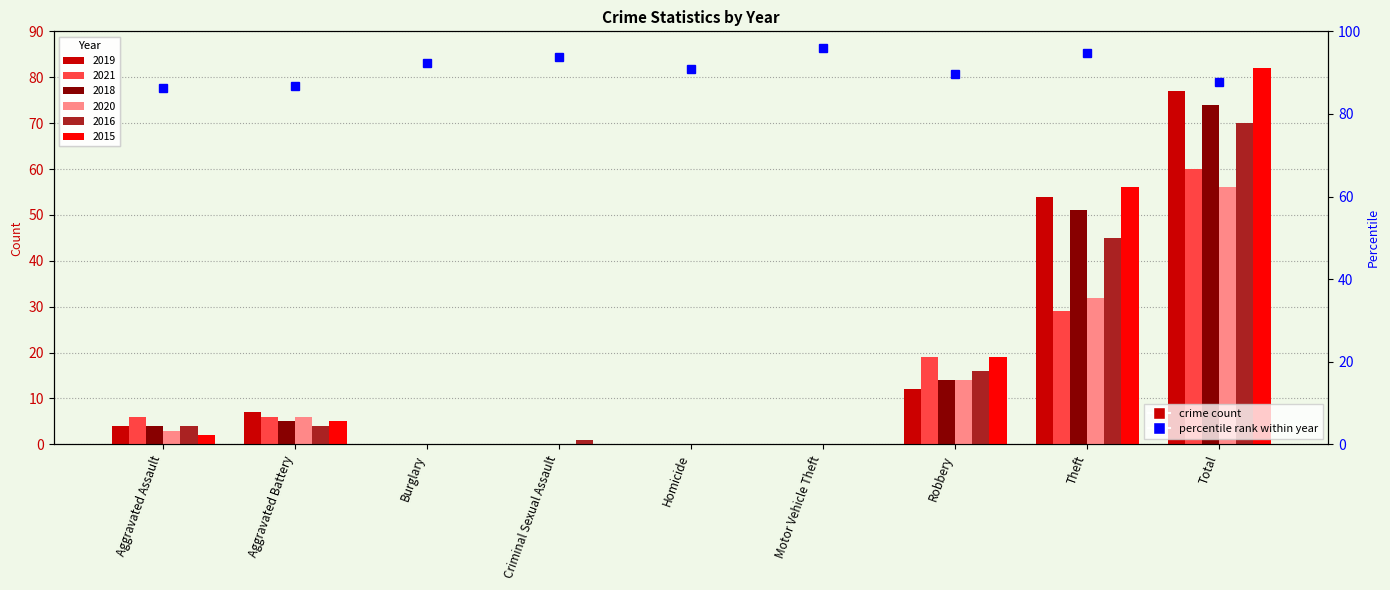

The chart shows a value of 58.4 at Theft. True or false?

False